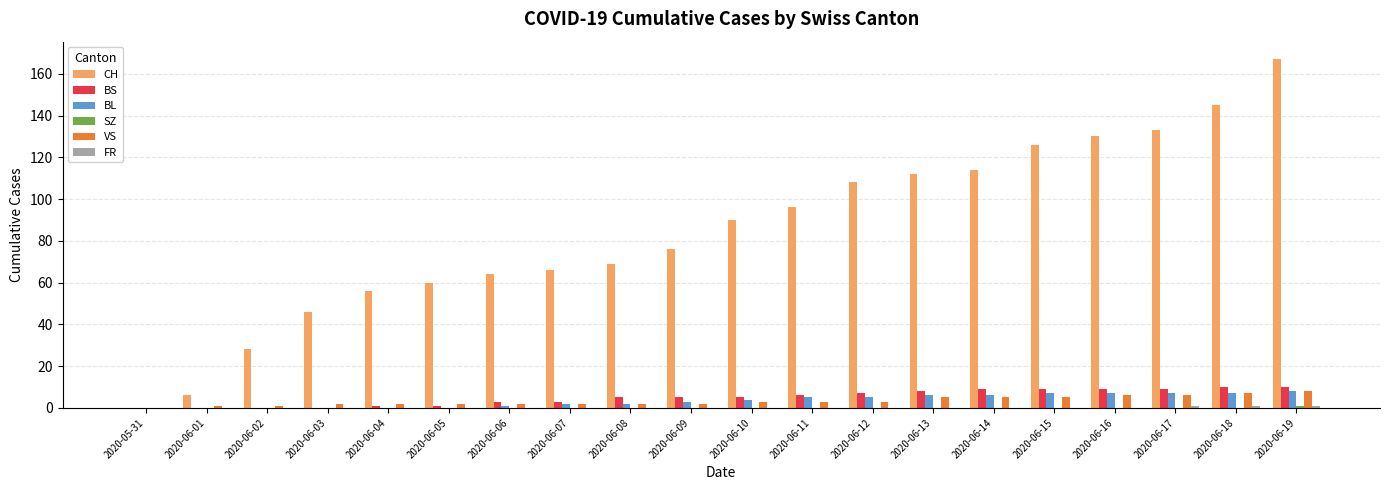

What is the maximum value shown in the chart?

167